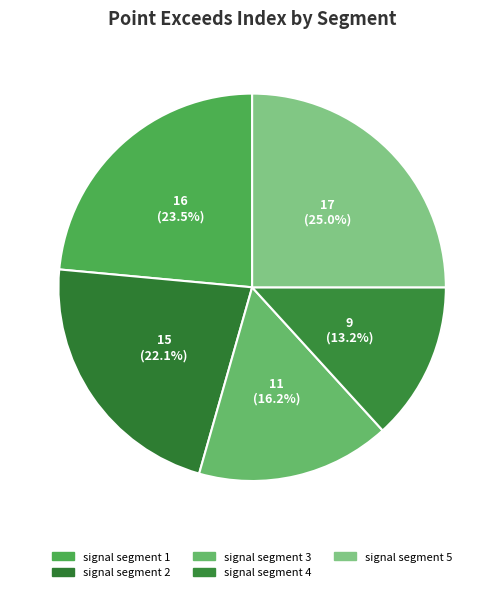

How much of the chart is everything except signal segment 1?

76.5%